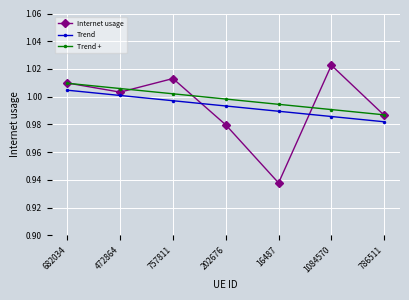

What position from the right is 202676?

4